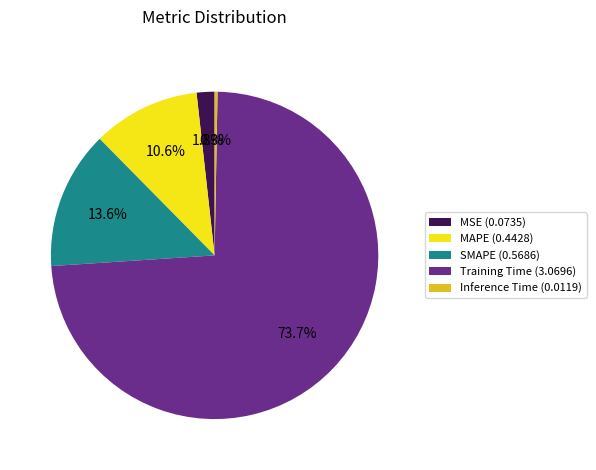

Is SMAPE the majority of the pie?

No